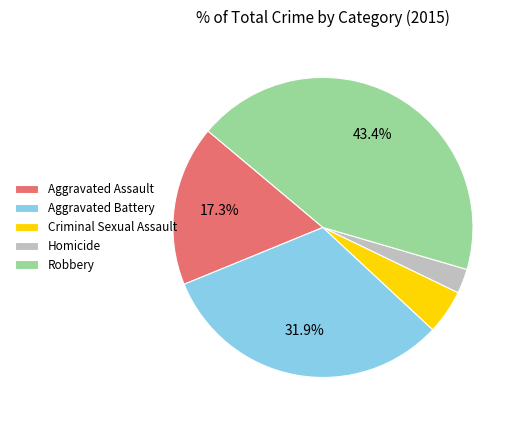

To the nearest percent, what is the average slice percentage?

20%